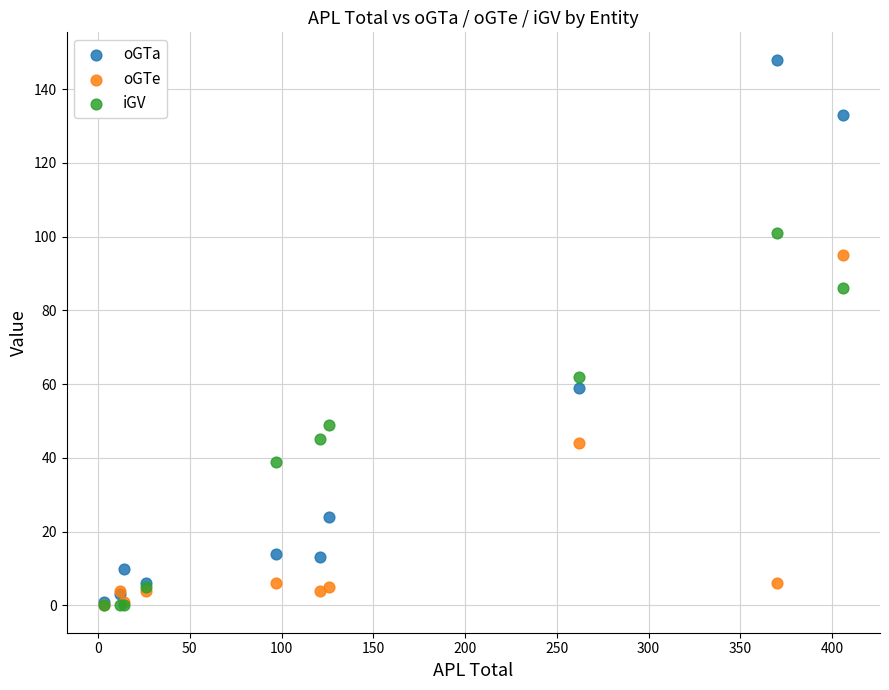

Which series contains the highest Y value?

oGTa